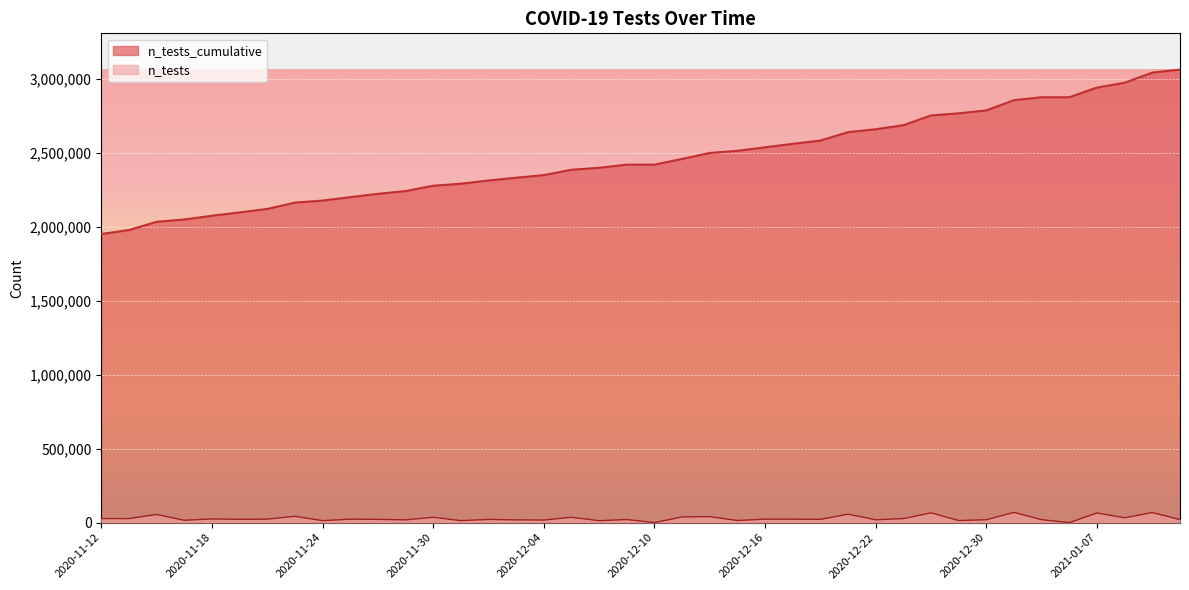

What is the change in value from 2021-01-04 to 2020-12-28?

+79848